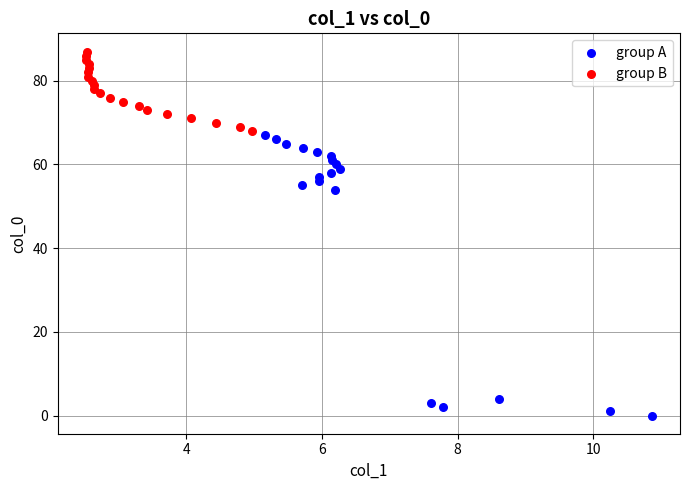

Which series contains the highest Y value?

group B